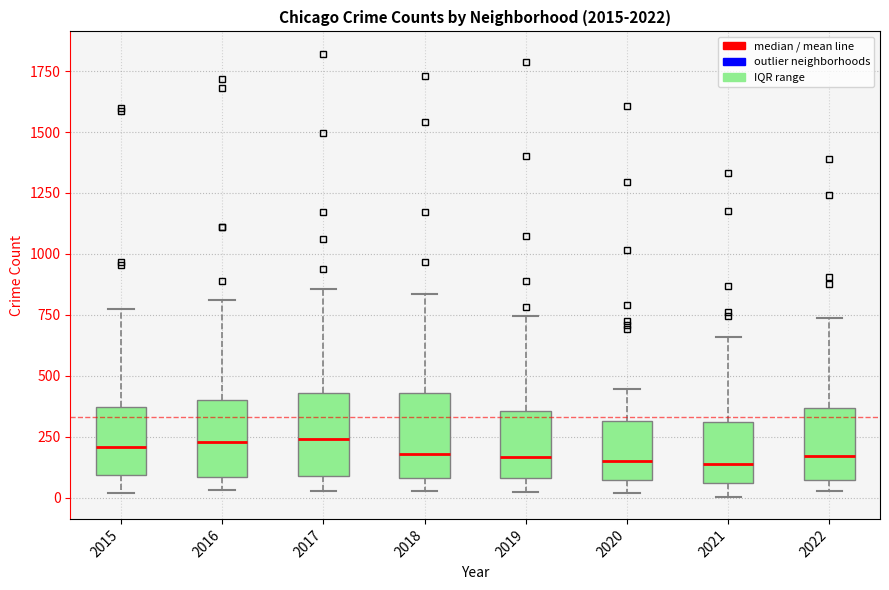

Where does the lower whisker of the box at x = 2018 end on the y-axis? The values are not printed on the chart, so give them approximately, as read against the axis.

50